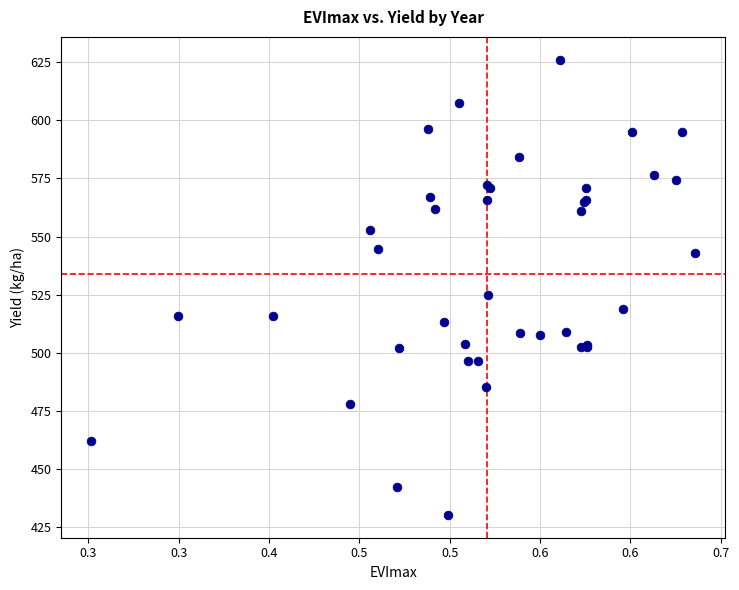

What Y value in the scatter plot is closest to 528?

524.9